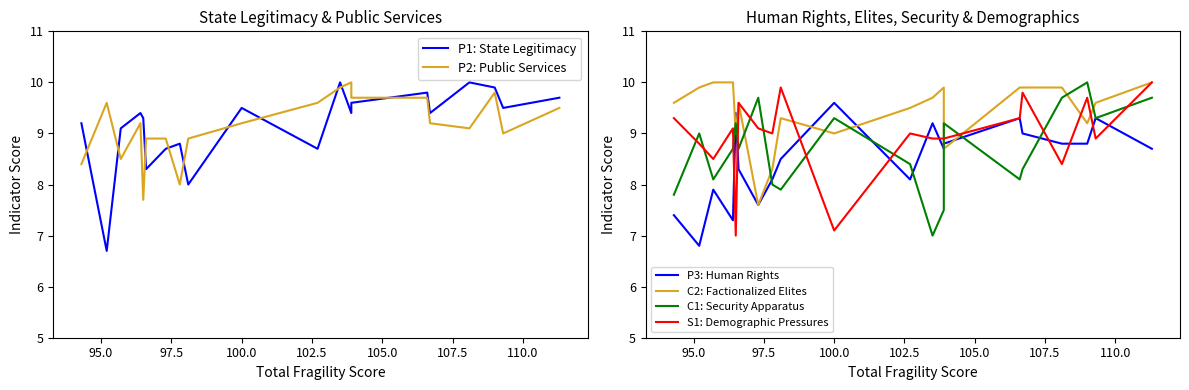

Does the chart have visible grid lines?

No